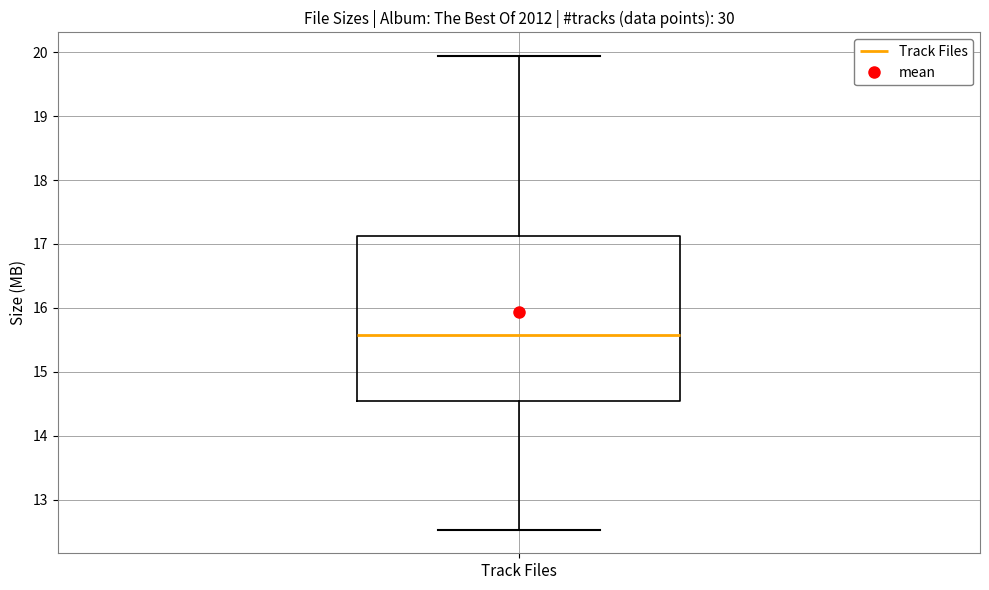

Read this box plot against the y-axis: the position of the median line, the range covered by the box, and the ends of both whiskers. The values are not printed on the chart, so give them approximately, as read against the axis.

median 15.6, box 14.5 to 17.1, whiskers 12.5 to 19.9